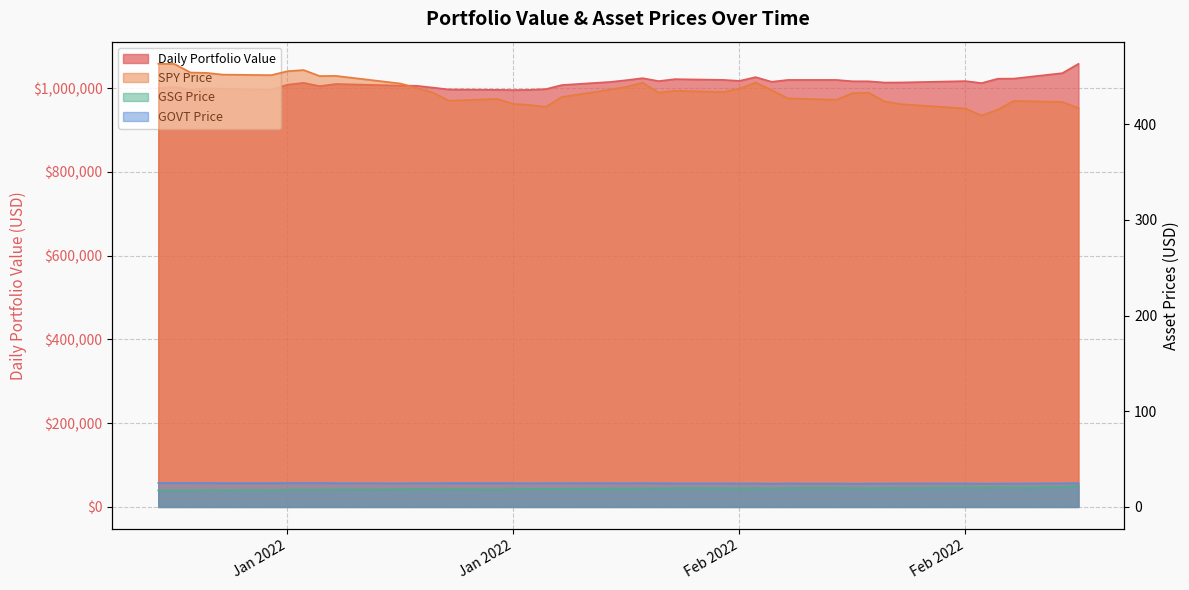

True or false: SPY Price and Daily Portfolio Value cross at least once.

False